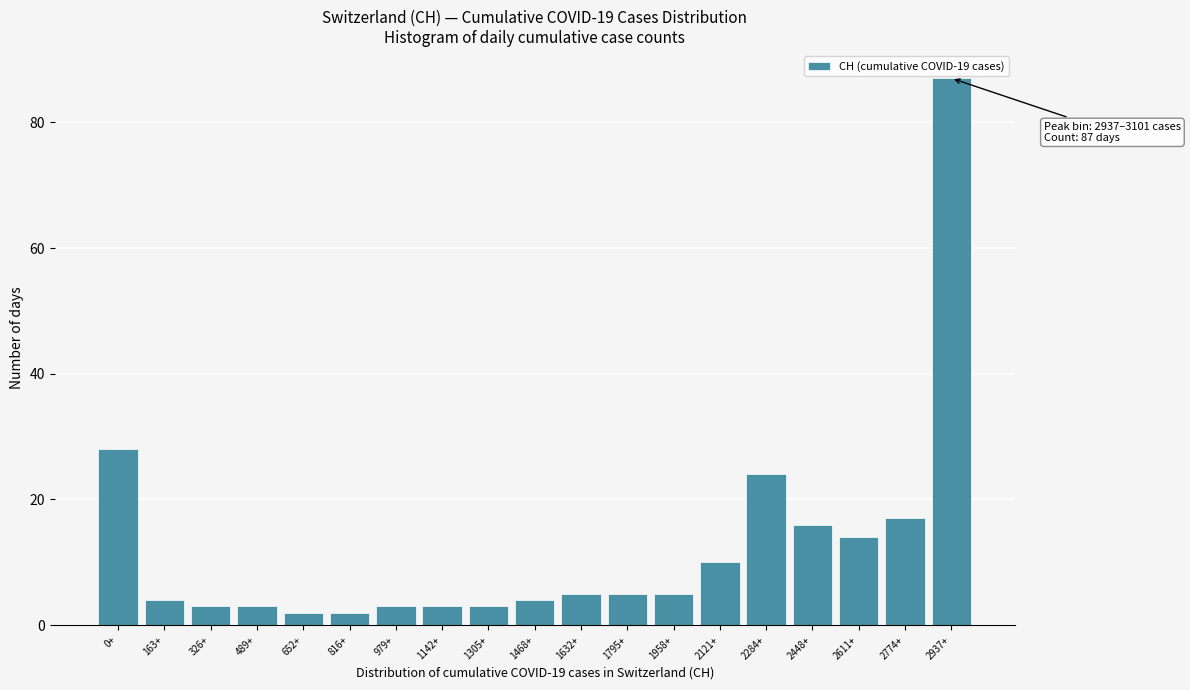

Reading left to right, what are all the values shown in this chart?

0+=28	163+=4	326+=3	489+=3	652+=2	816+=2	979+=3	1142+=3	1305+=3	1468+=4	1632+=5	1795+=5	1958+=5	2121+=10	2284+=24	2448+=16	2611+=14	2774+=17	2937+=87